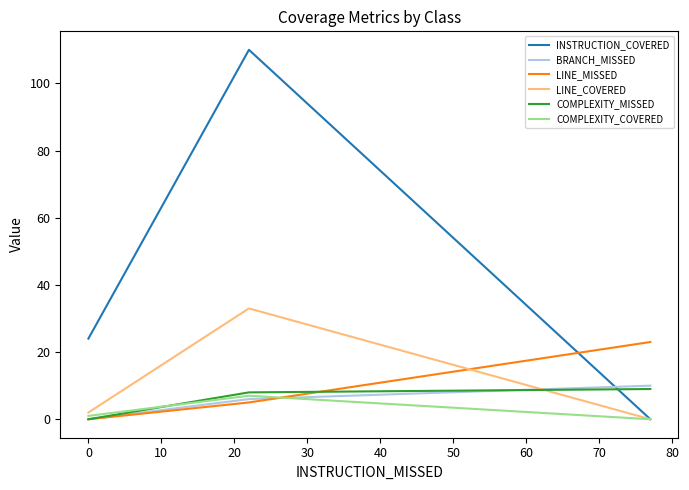

How many values in LINE_COVERED are above zero?

2